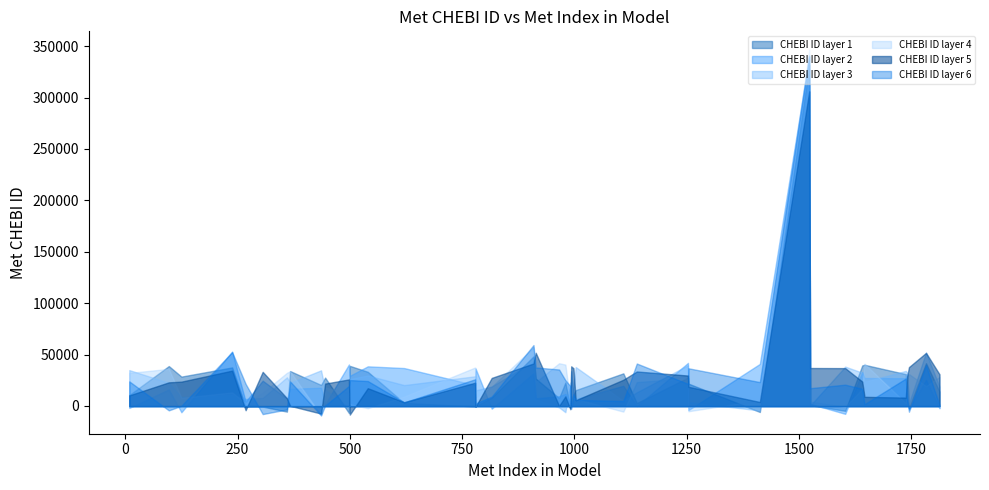

Where is the first local minimum?

1